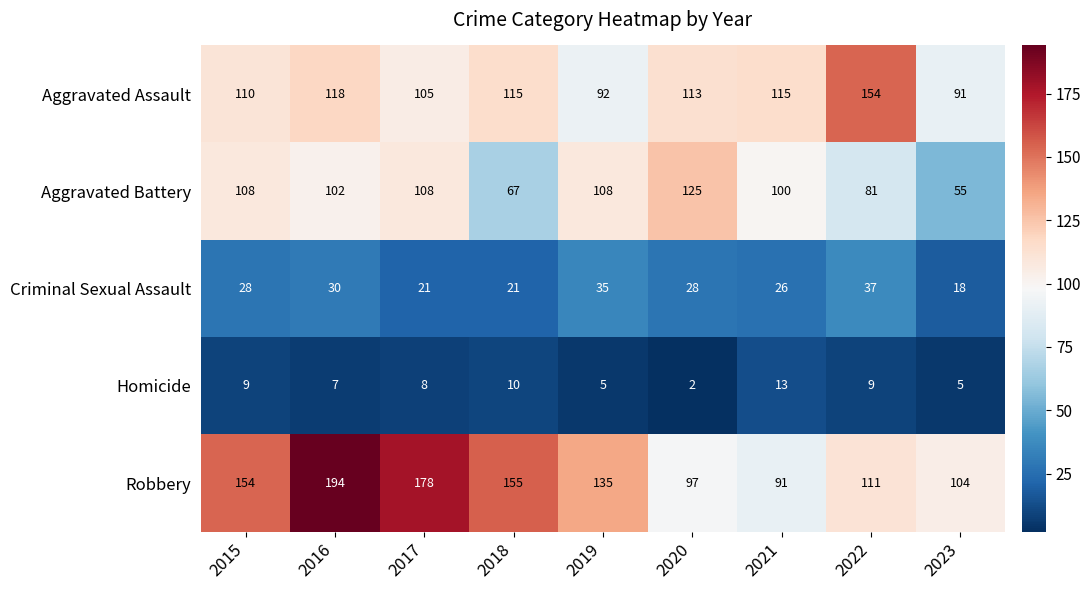

Between 2021 and 2023, which series saw the biggest shift?

Aggravated Battery